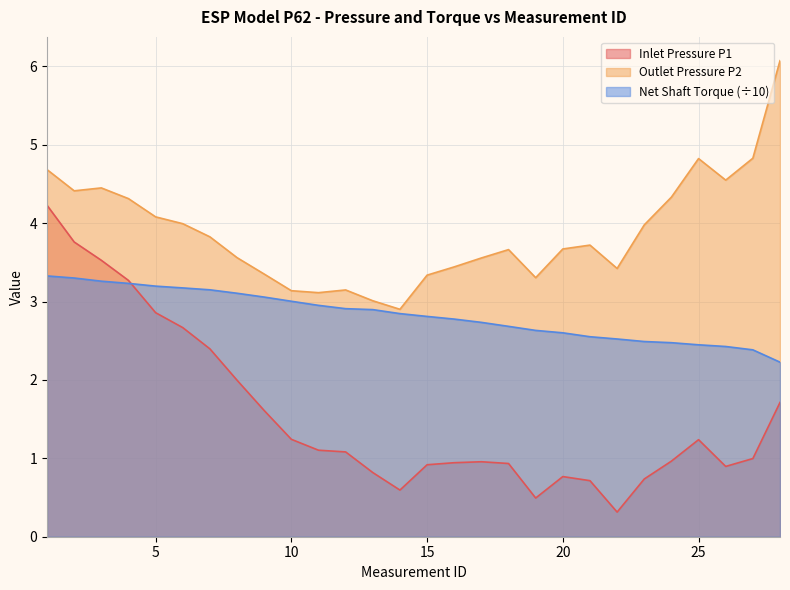

Reading left to right, what are all the values shown in this chart?

Inlet Pressure P1: 1=4.2	2=3.8	3=3.5	4=3.3	5=2.9	6=2.7	7=2.4	8=2.0	9=1.6	10=1.2	11=1.1	12=1.1	13=0.8	14=0.6	15=0.9	16=0.9	17=1.0	18=0.9	19=0.5	20=0.8	21=0.7	22=0.3	23=0.7	24=1.0	25=1.2	26=0.9	27=1.0	28=1.7
Outlet Pressure P2: 1=4.7	2=4.4	3=4.4	4=4.3	5=4.1	6=4.0	7=3.8	8=3.6	9=3.3	10=3.1	11=3.1	12=3.1	13=3.0	14=2.9	15=3.3	16=3.4	17=3.6	18=3.7	19=3.3	20=3.7	21=3.7	22=3.4	23=4.0	24=4.3	25=4.8	26=4.5	27=4.8	28=6.1
Net Shaft Torque: 1=3.3	2=3.3	3=3.3	4=3.2	5=3.2	6=3.2	7=3.1	8=3.1	9=3.1	10=3.0	11=3.0	12=2.9	13=2.9	14=2.8	15=2.8	16=2.8	17=2.7	18=2.7	19=2.6	20=2.6	21=2.6	22=2.5	23=2.5	24=2.5	25=2.4	26=2.4	27=2.4	28=2.2